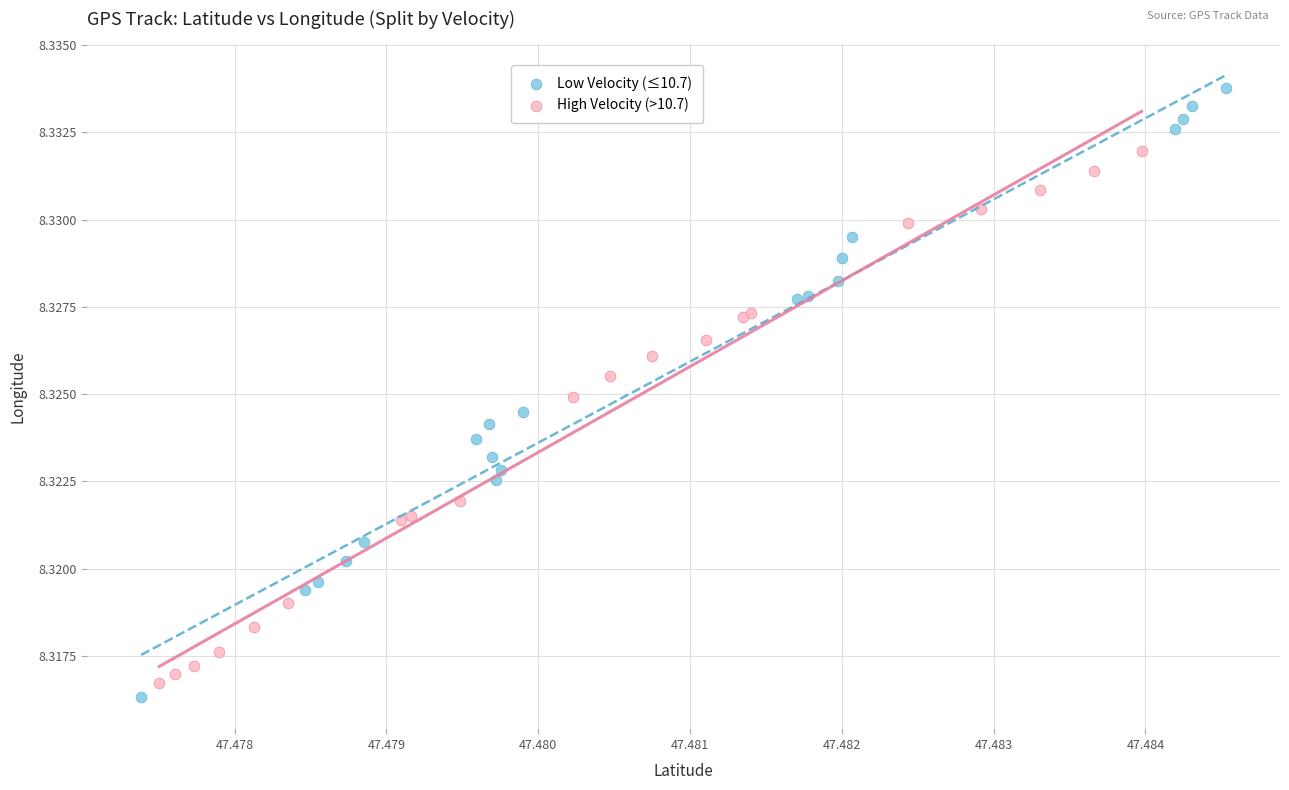

Which series reaches the maximum Y coordinate?

Low Velocity (≤10.7)